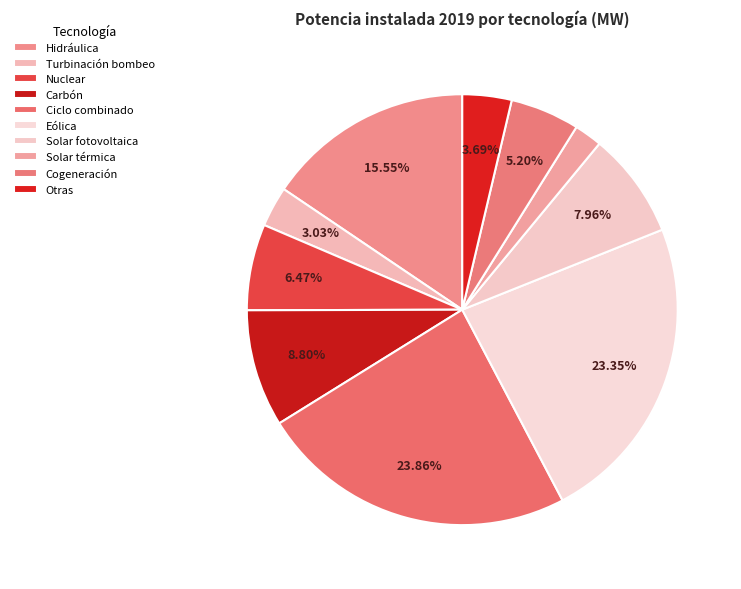

Which slice is the largest?

Ciclo combinado